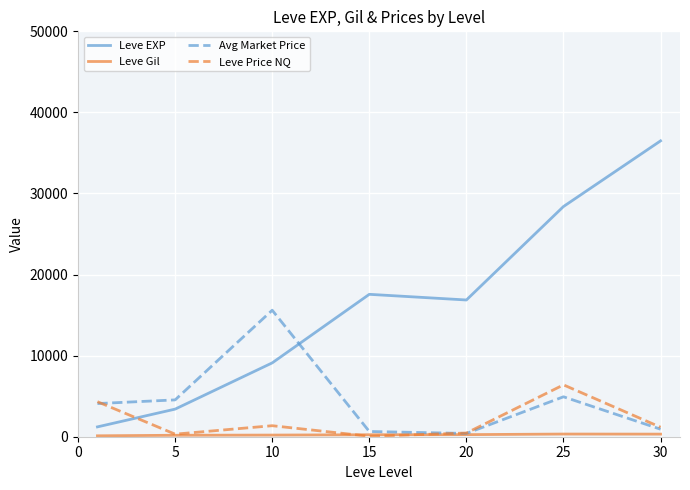

What is the lowest value of the Leve EXP series?

1213.3